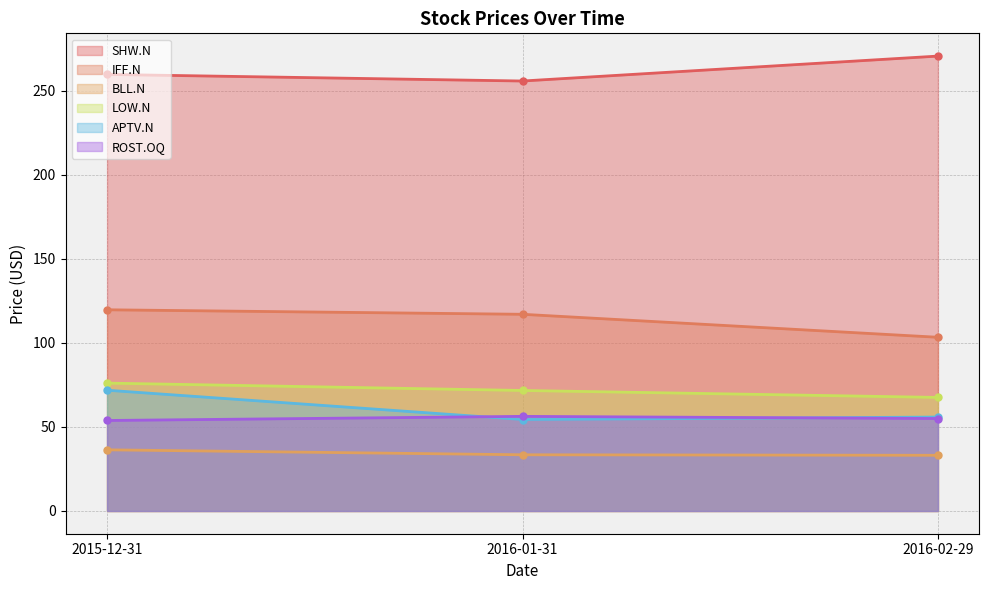

Reading right to left, extract all data points from this chart.

SHW.N: 2016-02-29=270.5	2016-01-31=255.7	2015-12-31=259.6
IFF.N: 2016-02-29=103.3	2016-01-31=117.0	2015-12-31=119.6
BLL.N: 2016-02-29=33.1	2016-01-31=33.4	2015-12-31=36.4
LOW.N: 2016-02-29=67.5	2016-01-31=71.7	2015-12-31=76.0
APTV.N: 2016-02-29=55.9	2016-01-31=54.4	2015-12-31=71.8
ROST.OQ: 2016-02-29=55.0	2016-01-31=56.3	2015-12-31=53.8